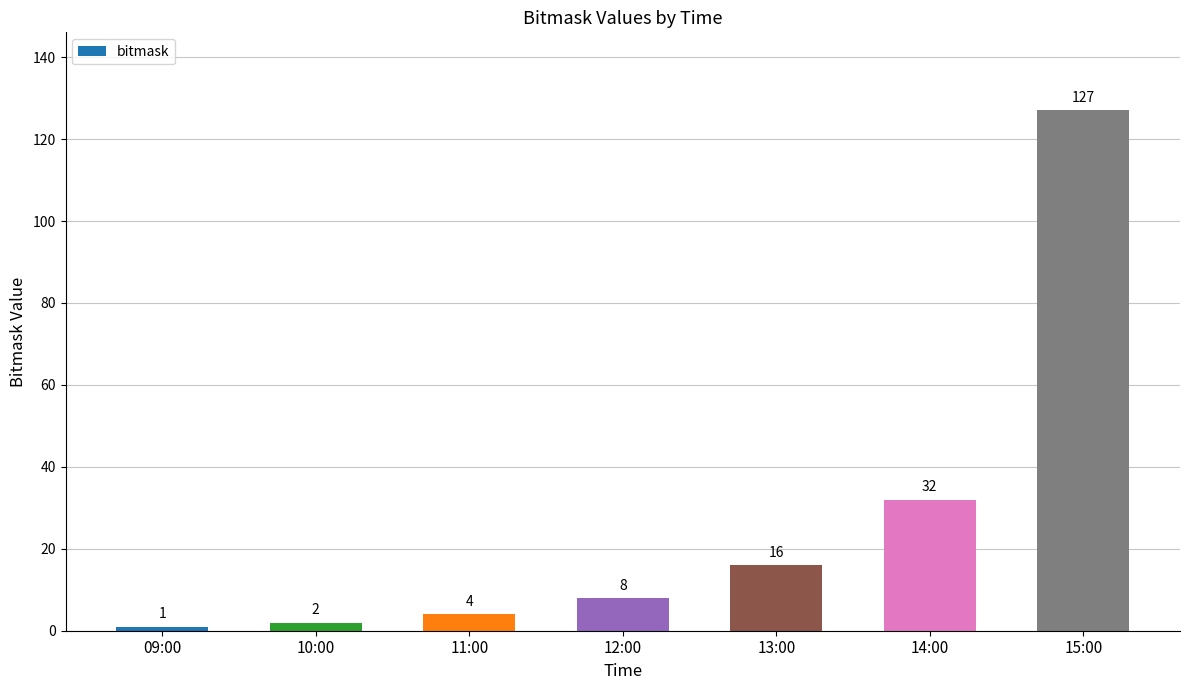

Reading left to right, extract all data points from this chart.

1	2	4	8	16	32	127